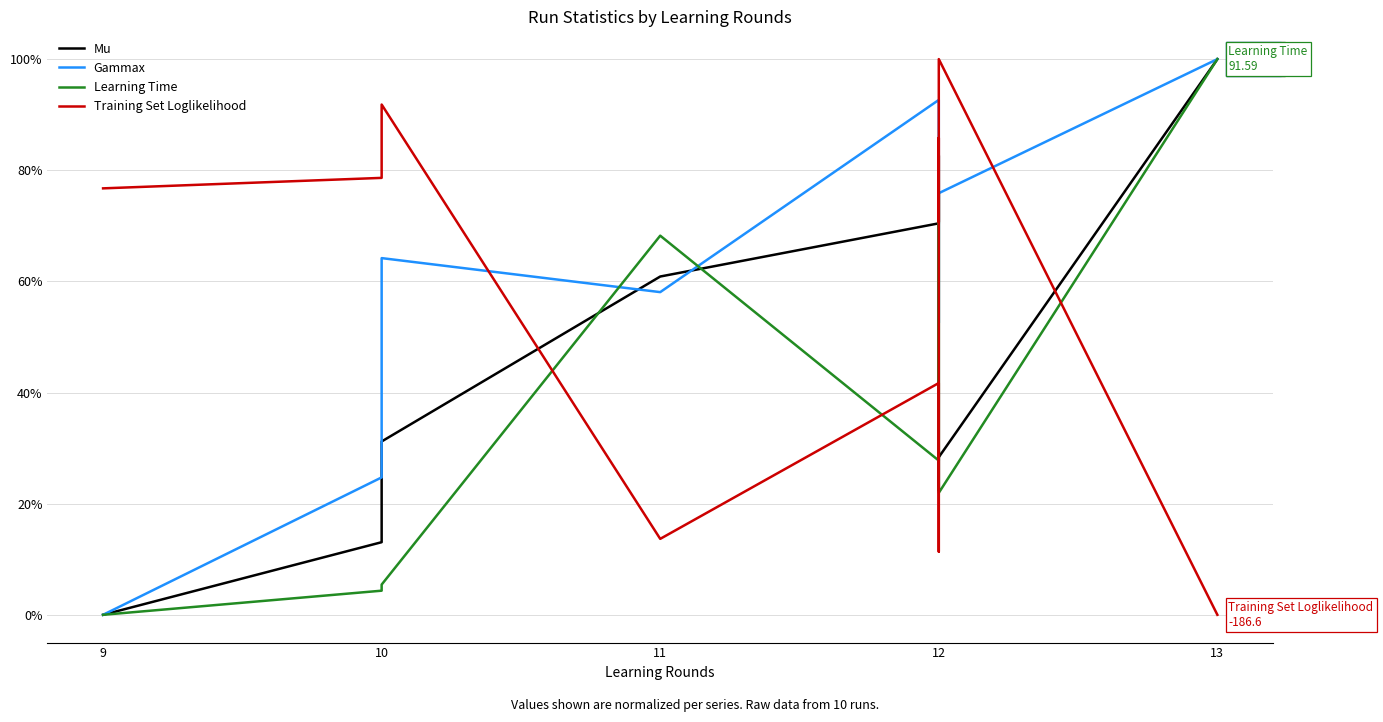

At how many categories does at least one series exceed 0?

10